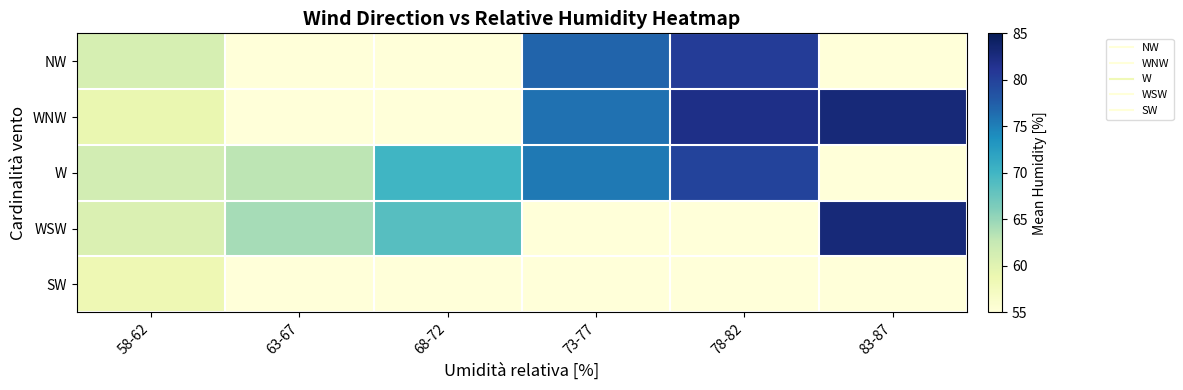

Reading left to right, extract all data points from this chart.

NW: 58-62=61.0	63-67=0.0	68-72=0.0	73-77=77.0	78-82=80.5	83-87=0.0
WNW: 58-62=59.0	63-67=0.0	68-72=0.0	73-77=76.0	78-82=82.0	83-87=83.0
W: 58-62=61.3	63-67=63.0	68-72=70.0	73-77=75.5	78-82=79.8	83-87=0.0
WSW: 58-62=60.6	63-67=64.2	68-72=68.7	73-77=0.0	78-82=0.0	83-87=83.0
SW: 58-62=58.5	63-67=0.0	68-72=0.0	73-77=0.0	78-82=0.0	83-87=0.0